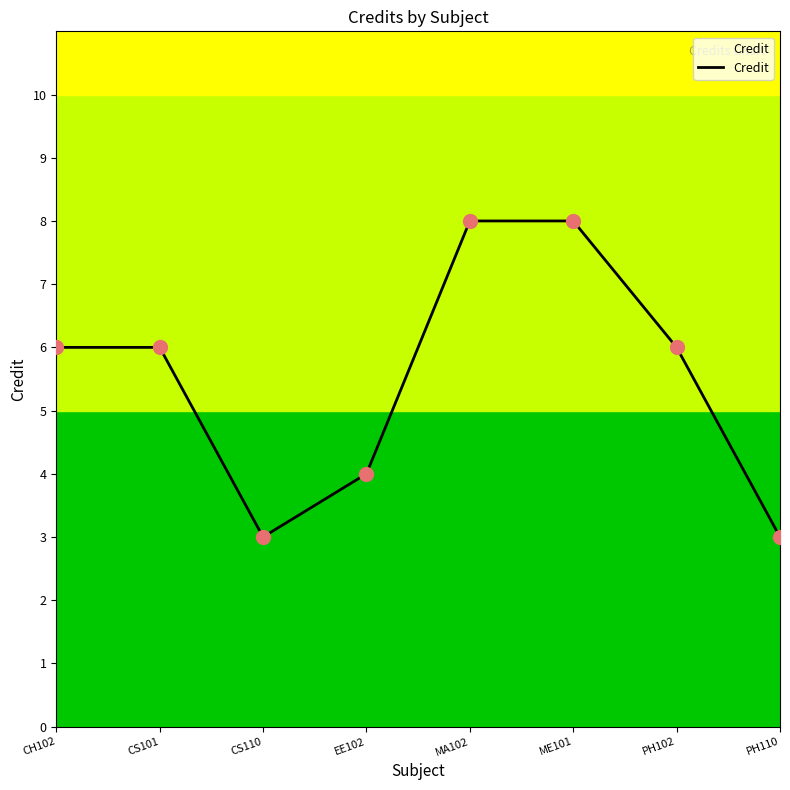

Which has a higher value, CH102 or MA102?

MA102